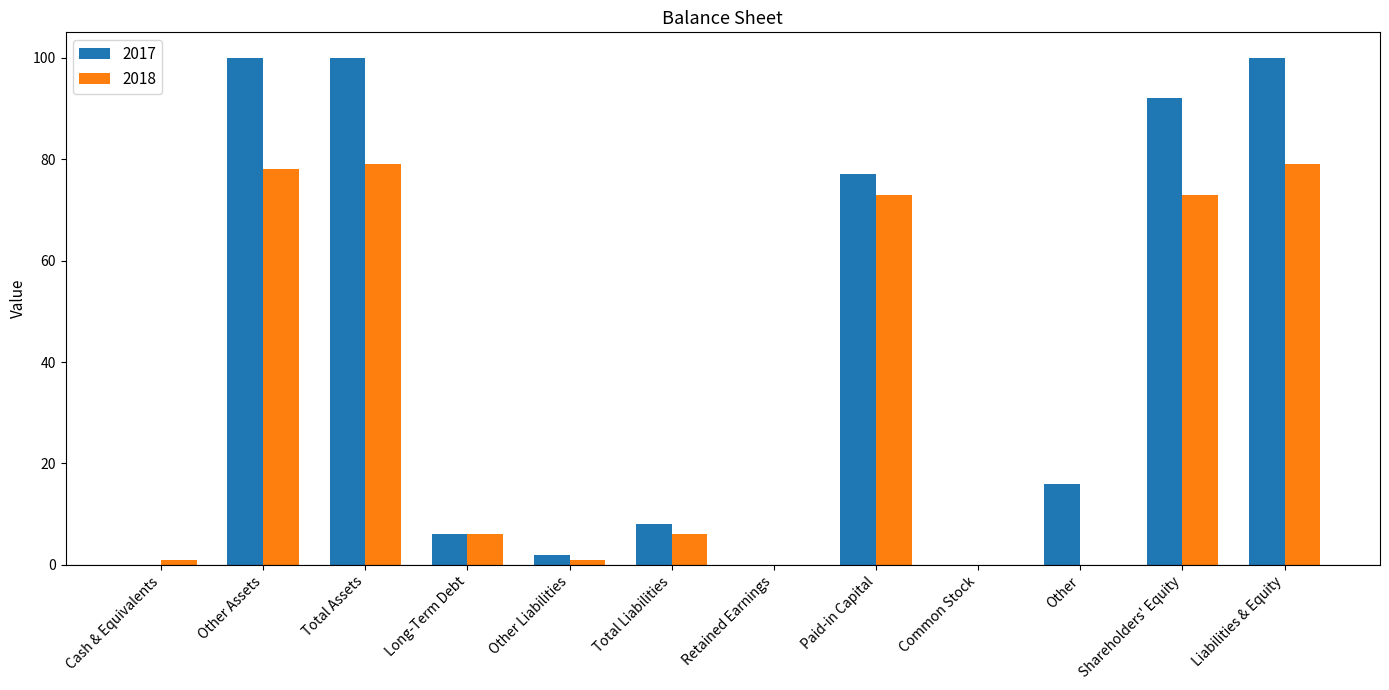

Does the chart contain stacked bars?

No